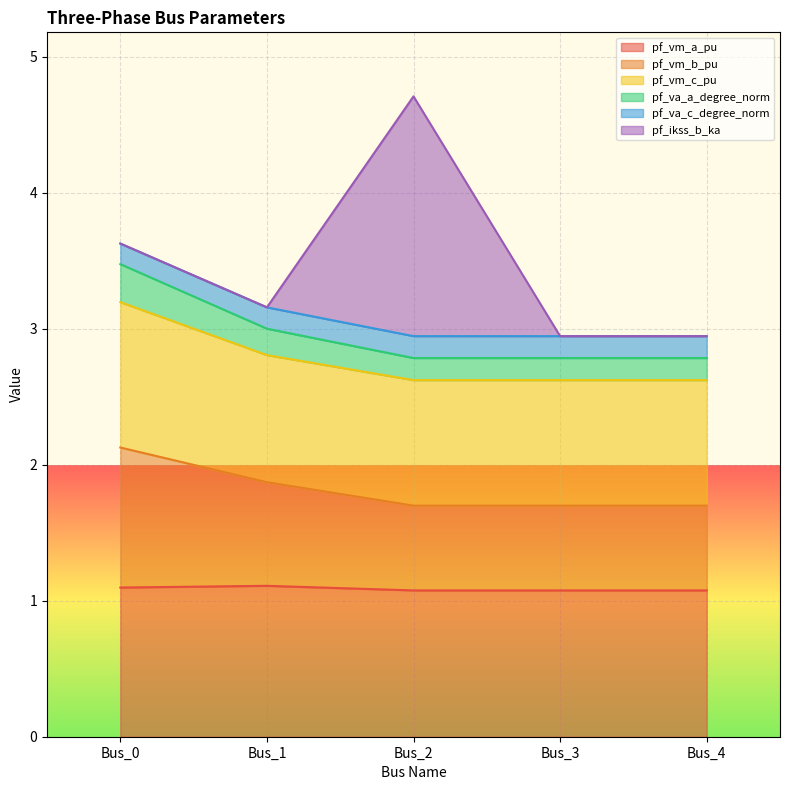

What is the lowest value of the pf_vm_a_pu series?

1.1